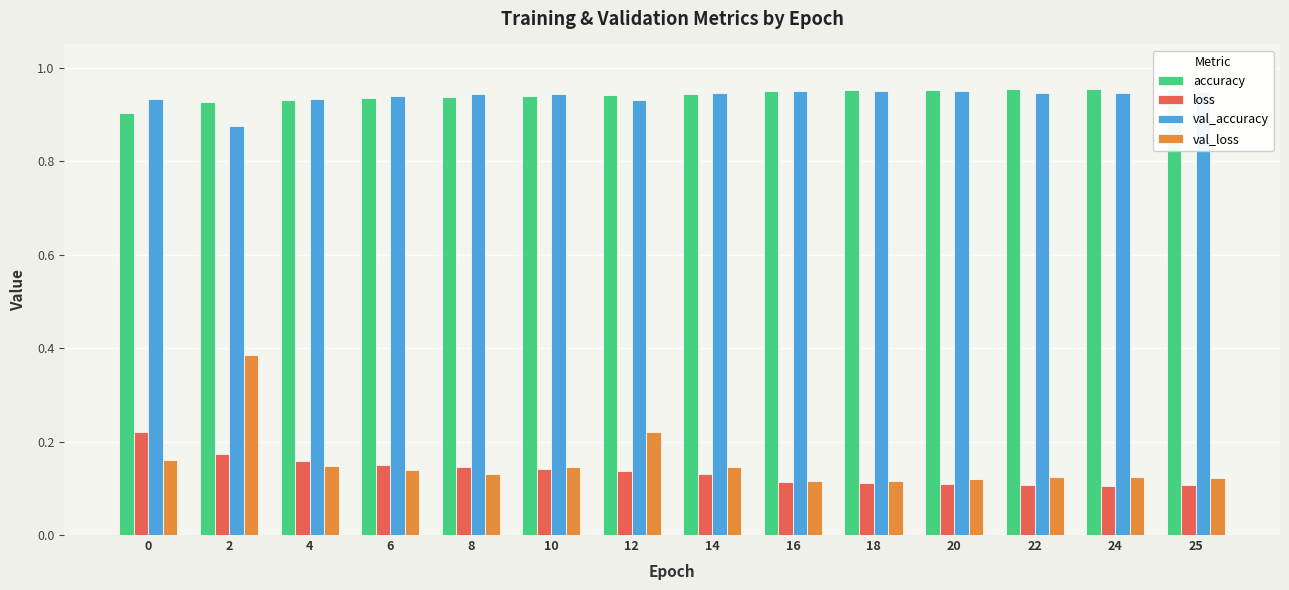

Is it true that accuracy equals 1.6 at 24?

False